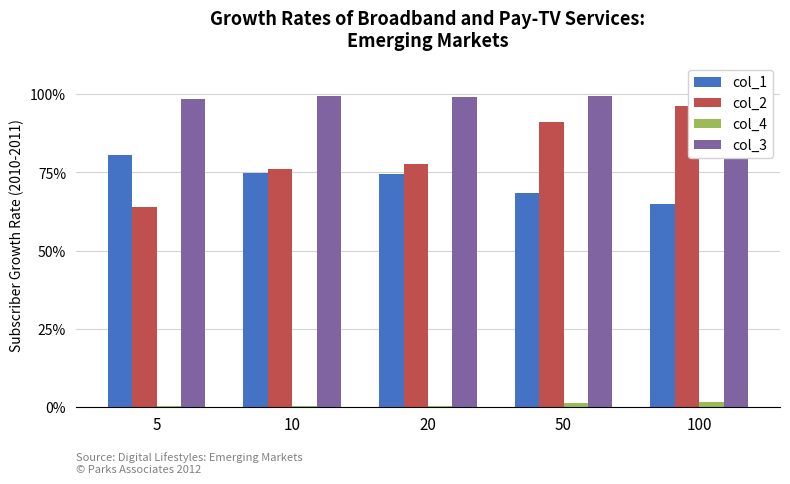

What are all the series names shown in the legend?

col_1, col_2, col_4, col_3